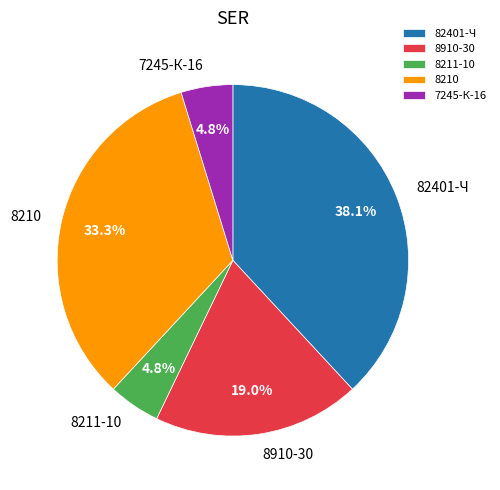

What percentage do 8211-10 and 82401-Ч together represent?

42.9%